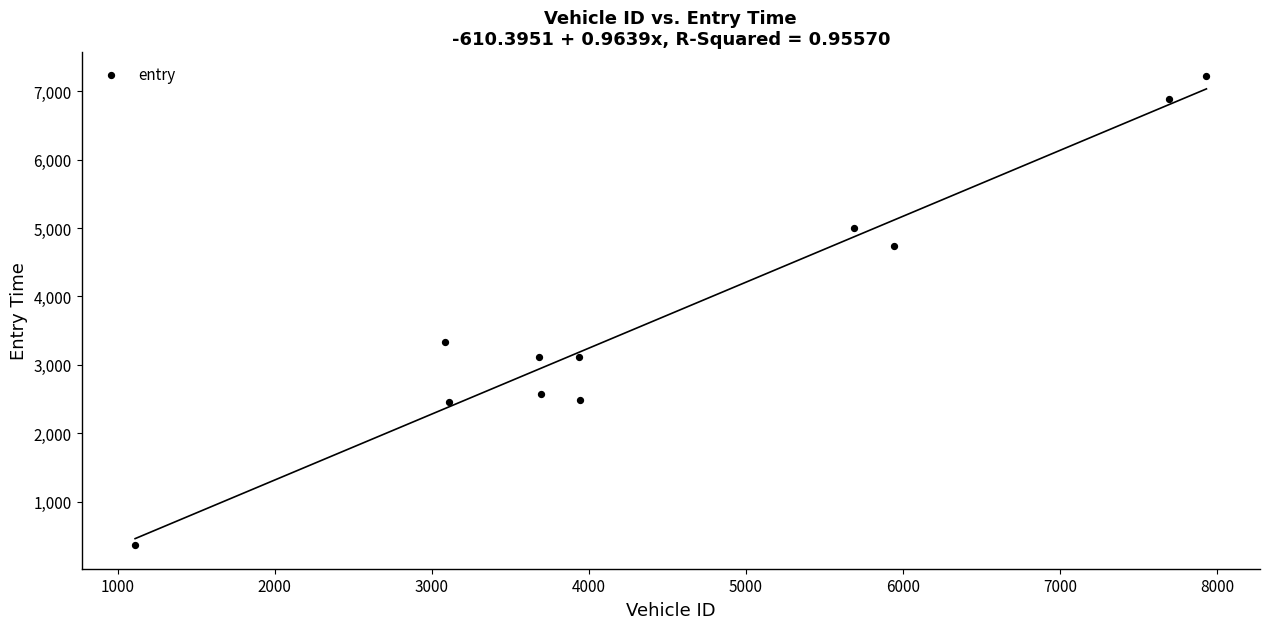

What is the average X value?

4528.7